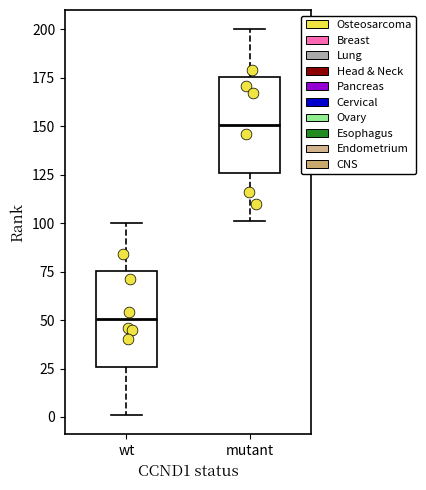

Which box's median line is the highest?

mutant